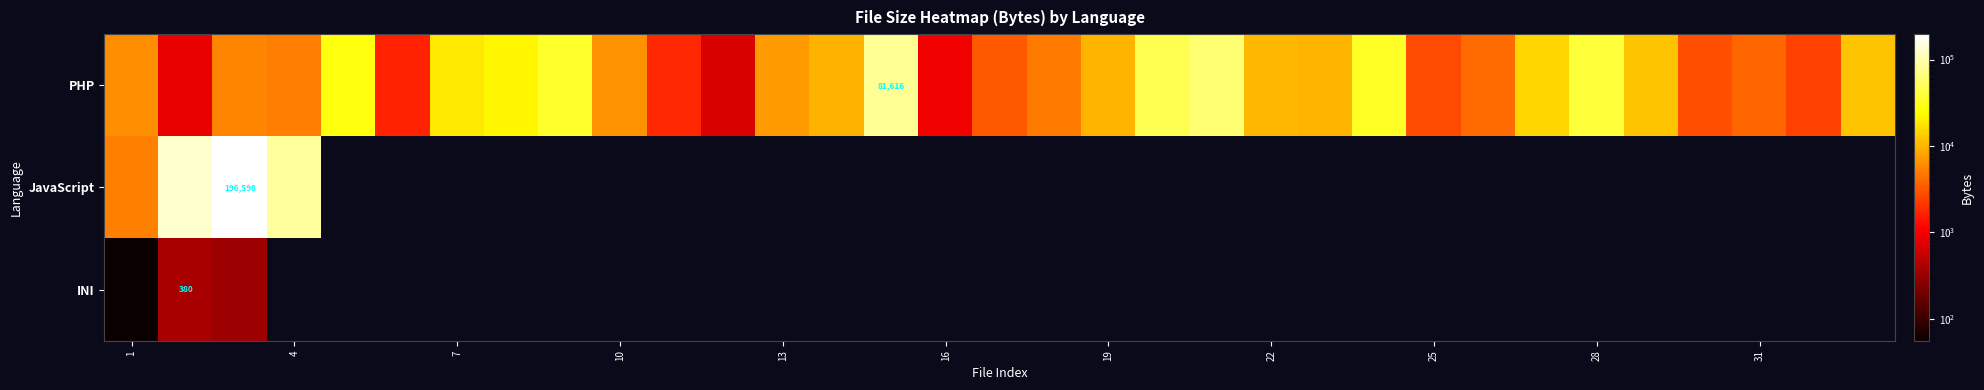

What is the lowest value of the INI series?

56.0